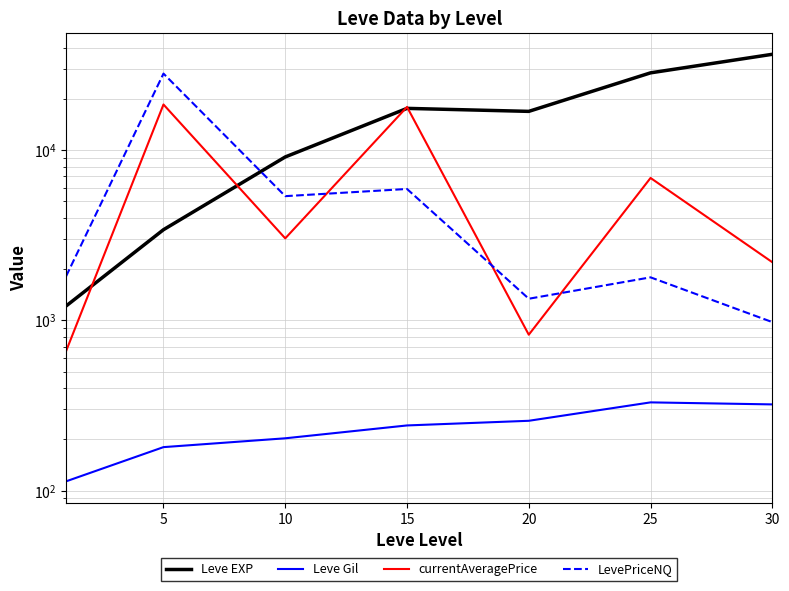

Is the value of Leve Gil at 30 greater than the value of LevePriceNQ at 30?

No